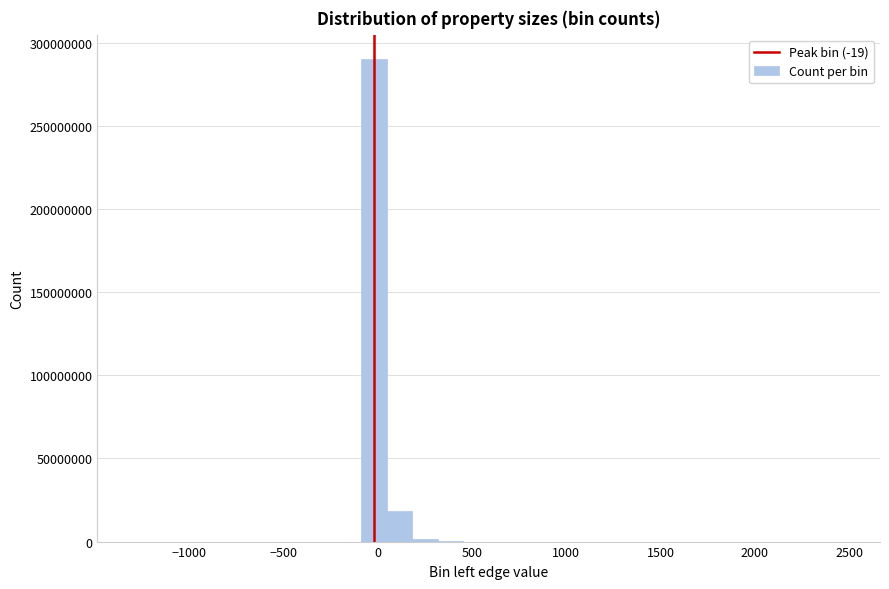

Read against the x-axis, roughly where is the centre of the tallest bar?

0